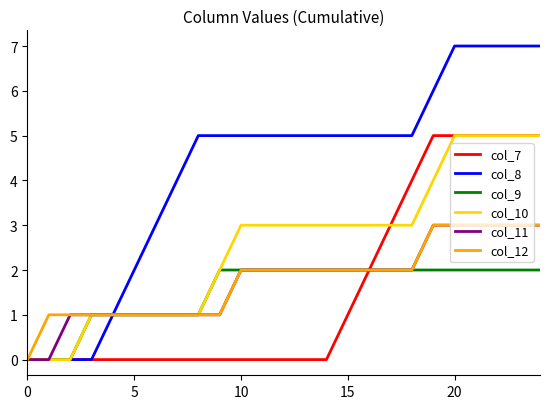

How many distinct data groups are displayed?

6